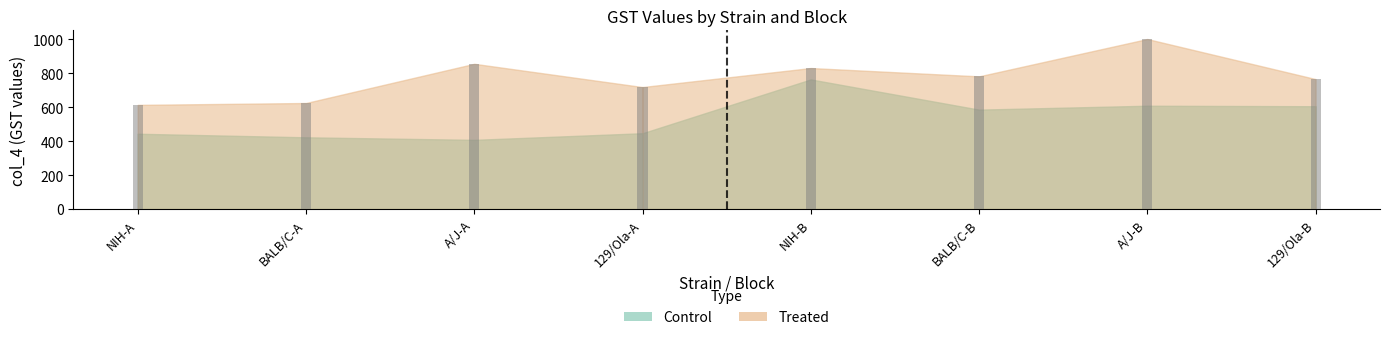

What are all the series names shown in the legend?

Control, Treated